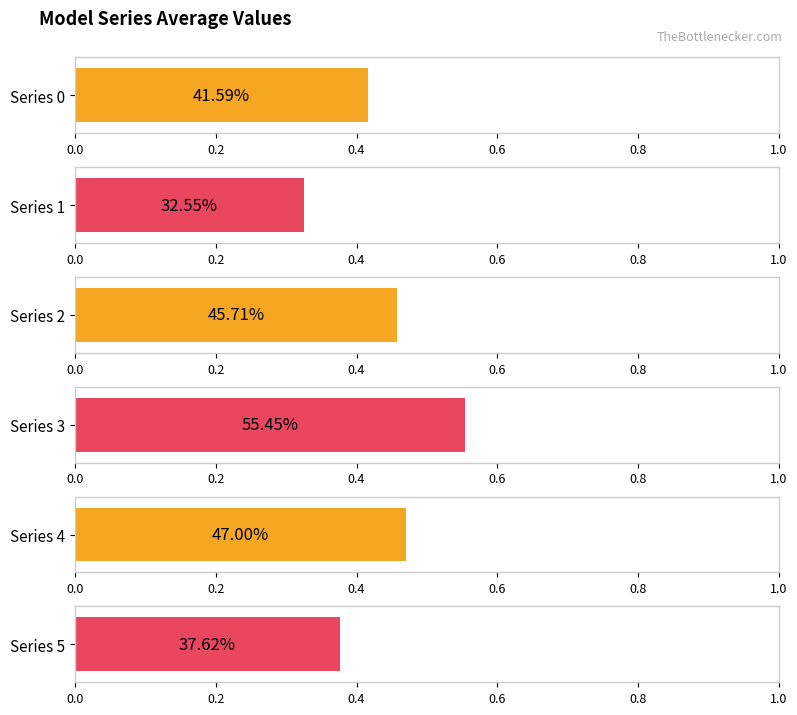

At which label is 1 closest to 0?

1